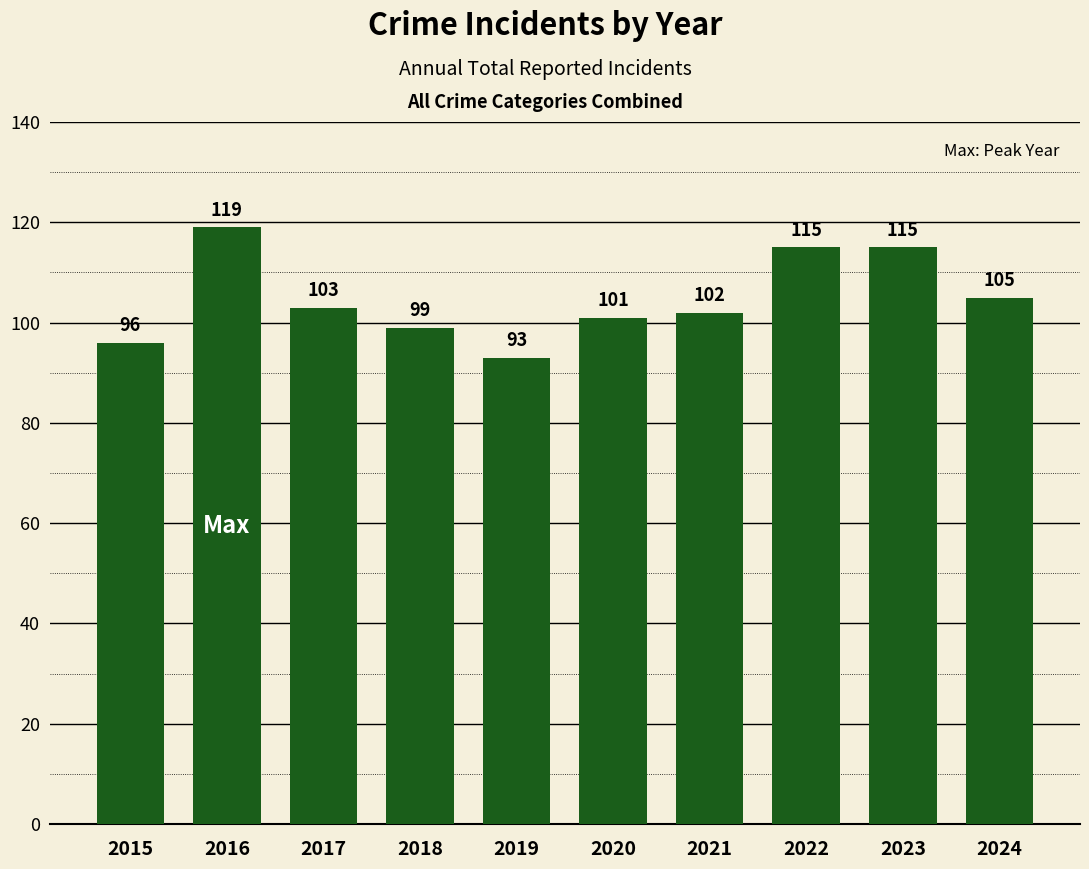

At which label is the value closest to 106?

2024